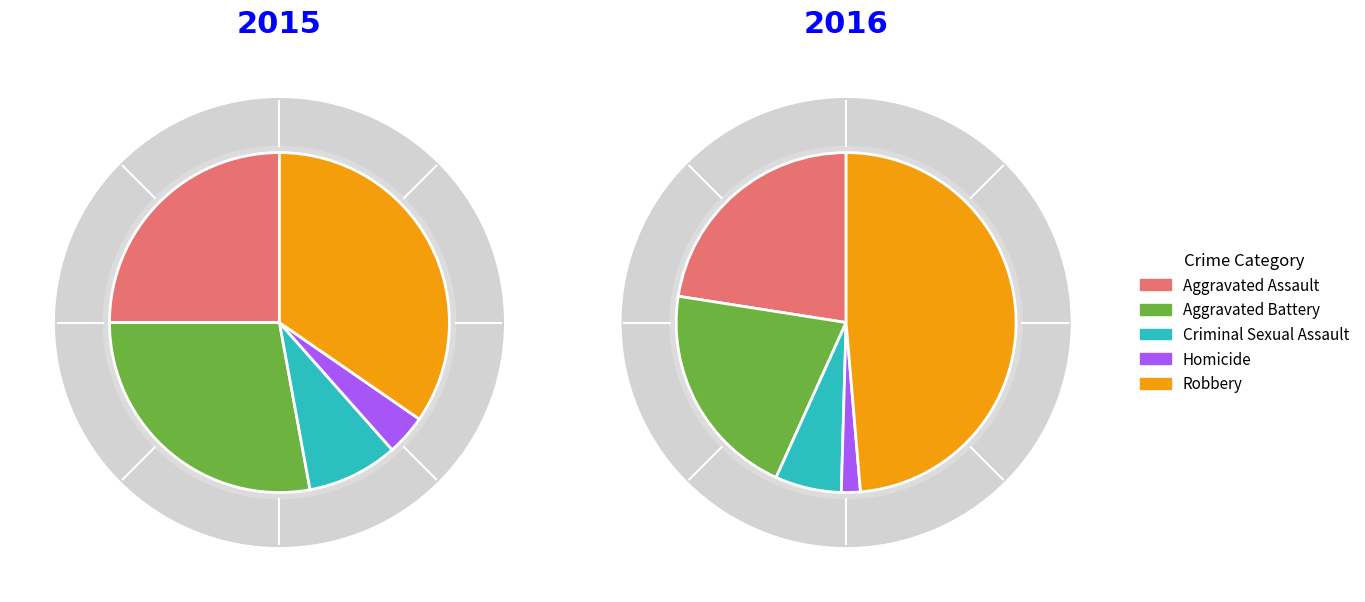

To the nearest percent, what is the average slice percentage?

20%